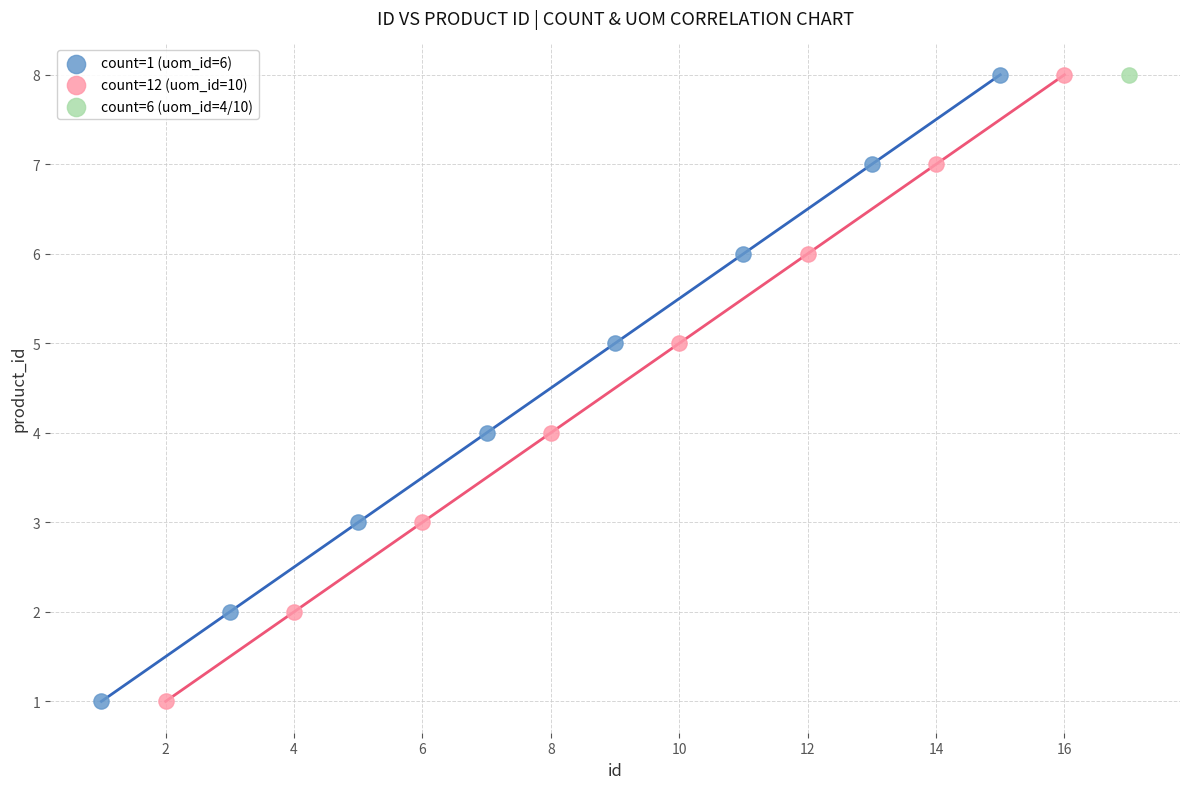

What are all the series names shown in the legend?

count=1 (uom_id=6), count=12 (uom_id=10), count=6 (uom_id=4/10)